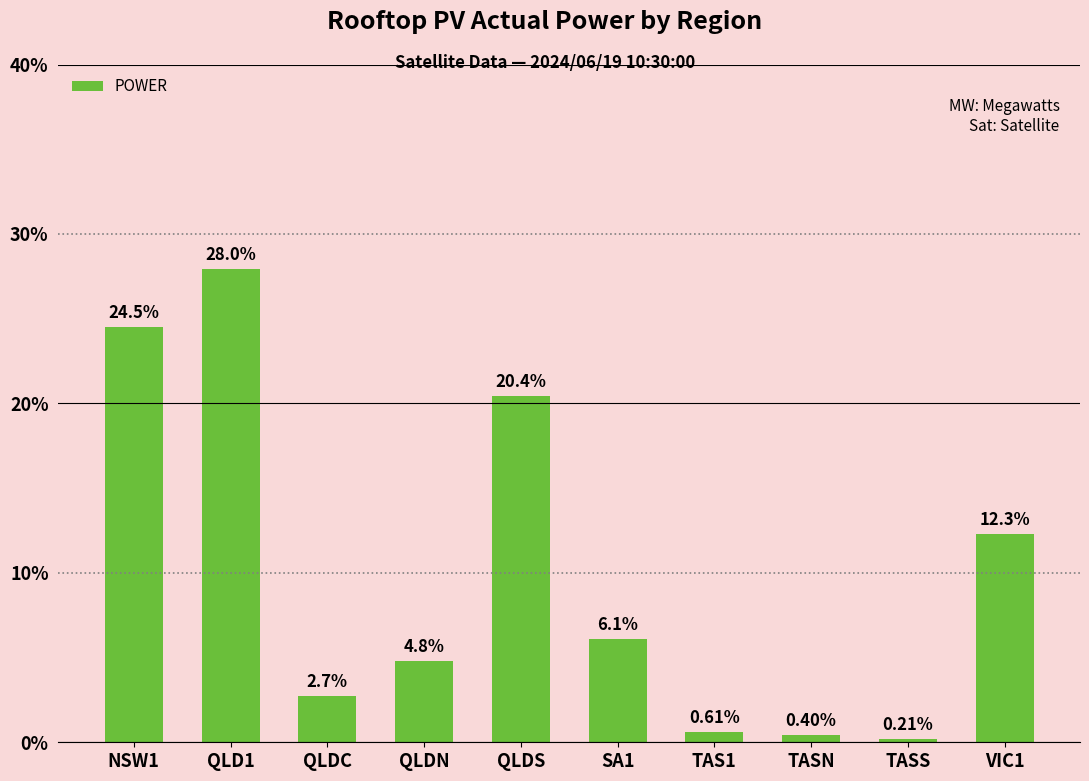

What is the average value?

10.0